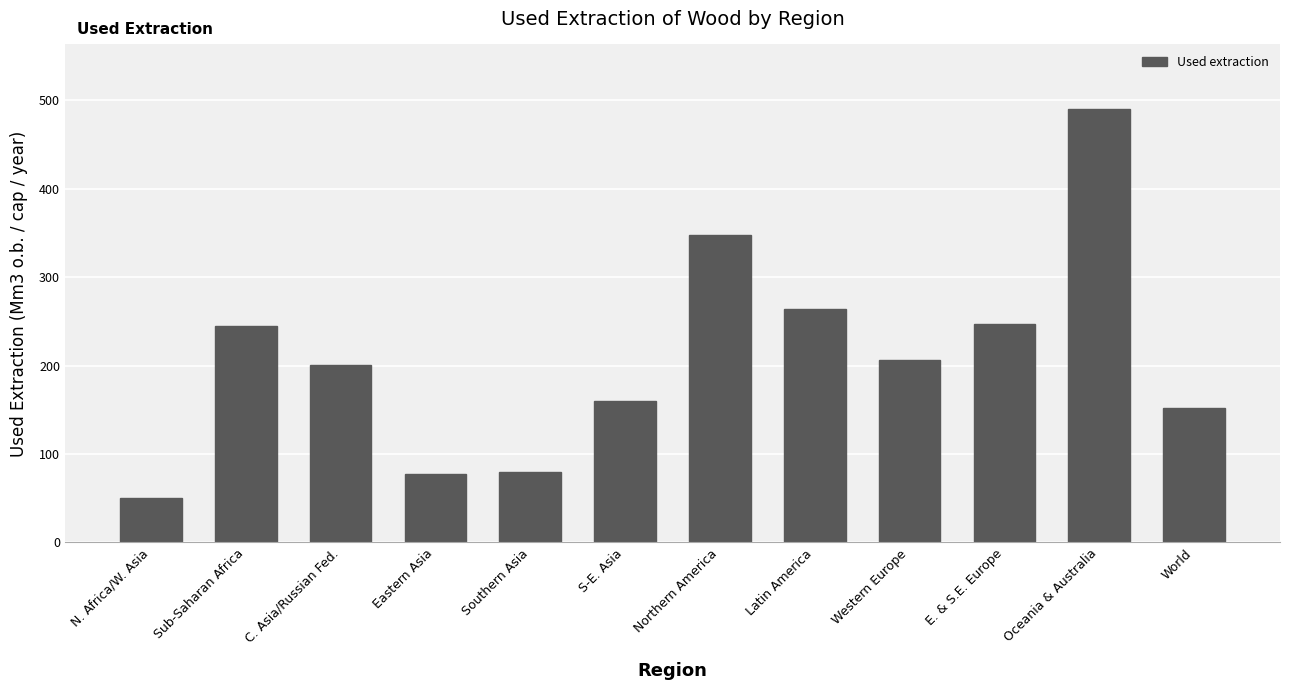

At which label is the value closest to 269?

Latin America